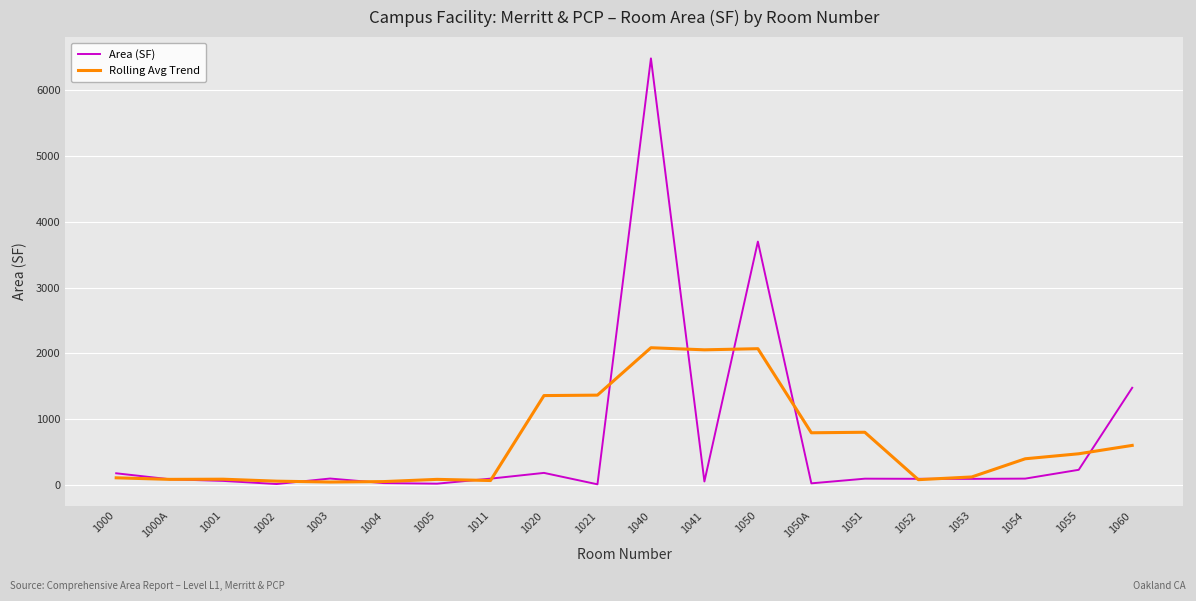

What is the highest value of the Area (SF) series?

6488.0